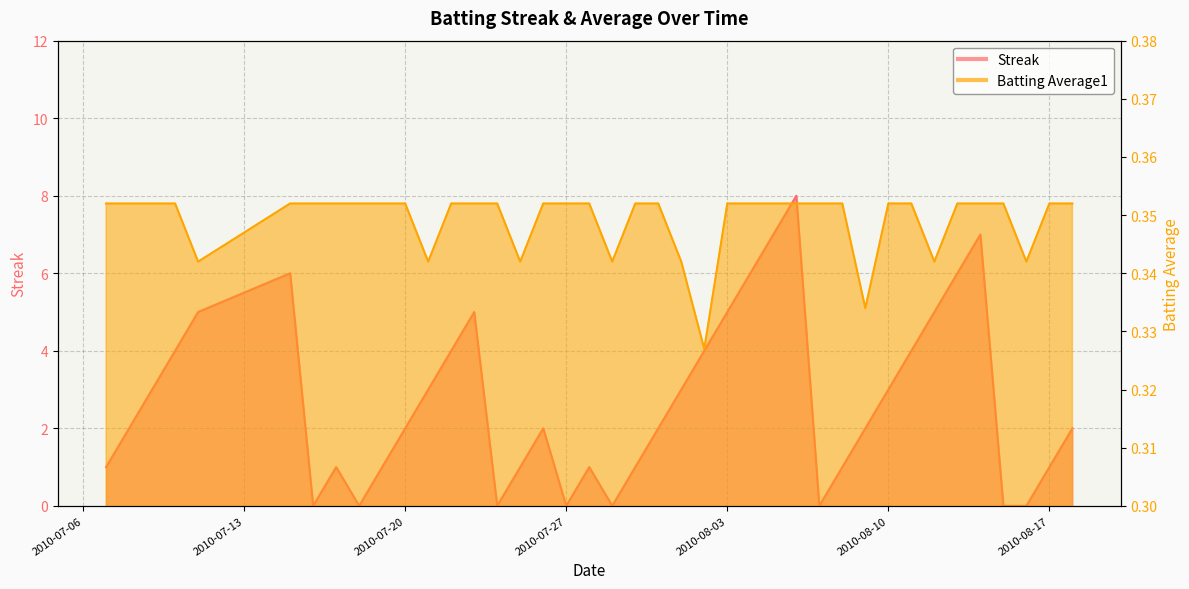

Rank the categories by Streak value from highest to lowest.

2010-08-06, 2010-08-05, 2010-08-14, 2010-07-15, 2010-08-04, 2010-08-13, 2010-07-11, 2010-07-23, 2010-08-03, 2010-08-12, 2010-07-10, 2010-07-22, 2010-08-02, 2010-08-11, 2010-07-09, 2010-07-21, 2010-08-01, 2010-08-10, 2010-07-08, 2010-07-20, 2010-07-26, 2010-07-31, 2010-08-09, 2010-08-18, 2010-07-07, 2010-07-17, 2010-07-19, 2010-07-25, 2010-07-28, 2010-07-30, 2010-08-08, 2010-08-17, 2010-07-16, 2010-07-18, 2010-07-24, 2010-07-27, 2010-07-29, 2010-08-07, 2010-08-15, 2010-08-16